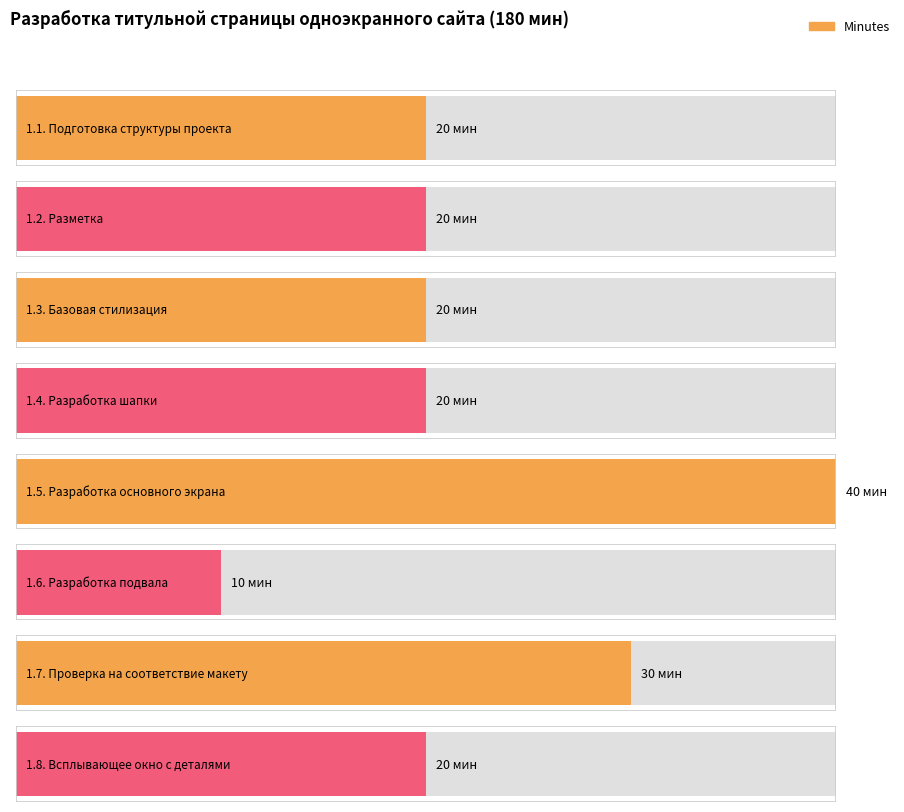

What is the value of the 4th bar from the left?

20